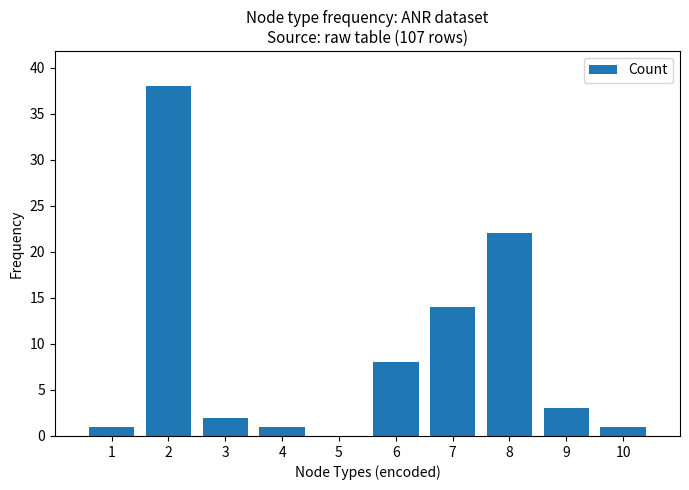

What is the maximum value shown in the chart?

38